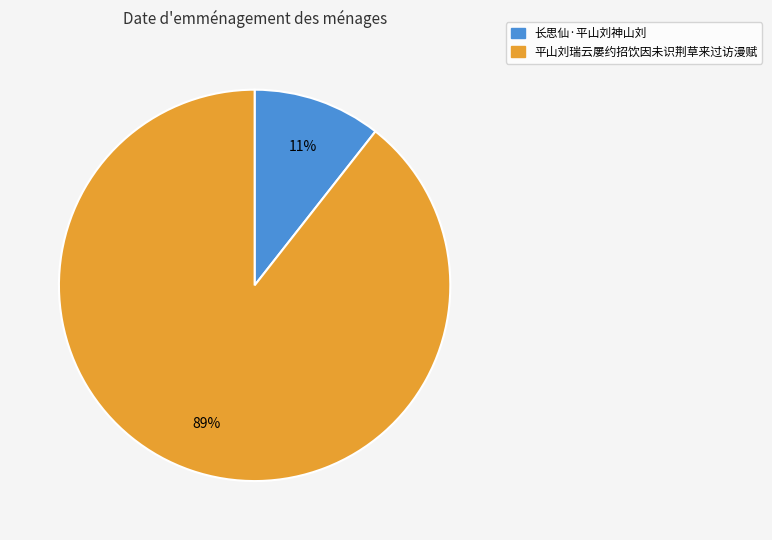

Rank the categories by value from lowest to highest.

长思仙·平山刘神山刘, 平山刘瑞云屡约招饮因未识荆草来过访漫赋